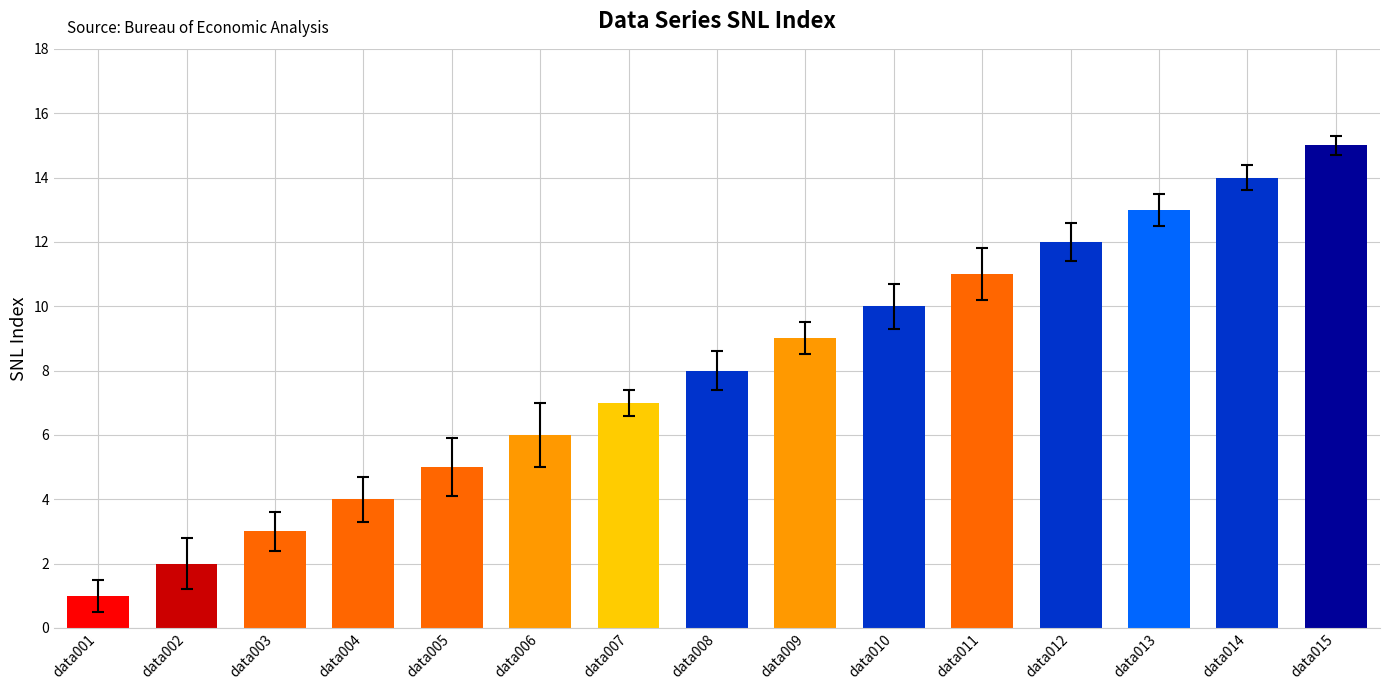

What is the value of the 14th bar from the left?

14